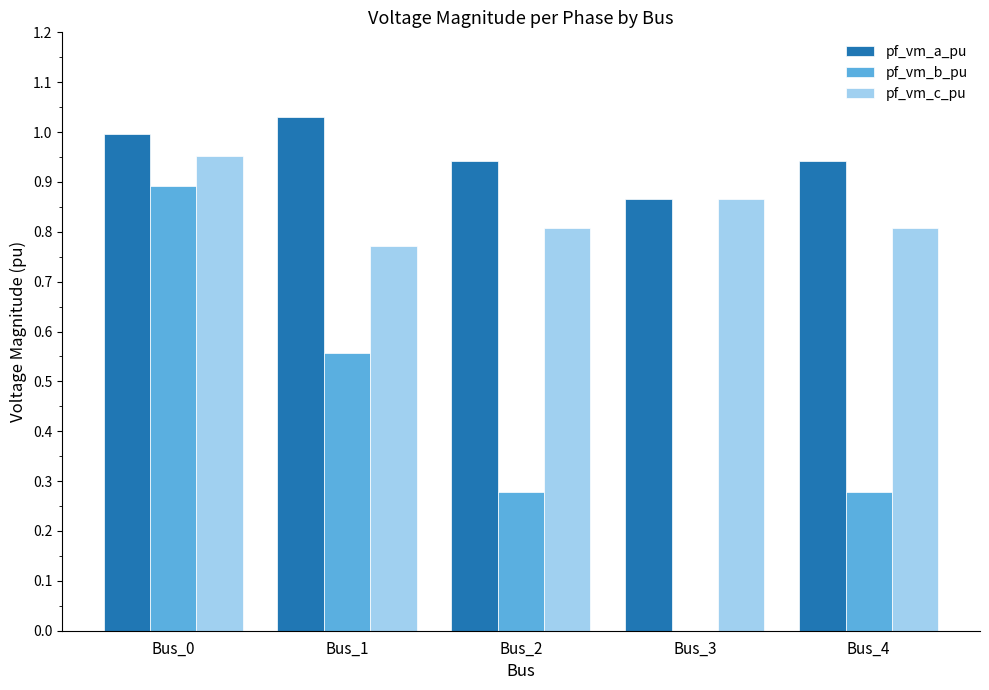

Which series changed the most between Bus_1 and Bus_2?

pf_vm_b_pu